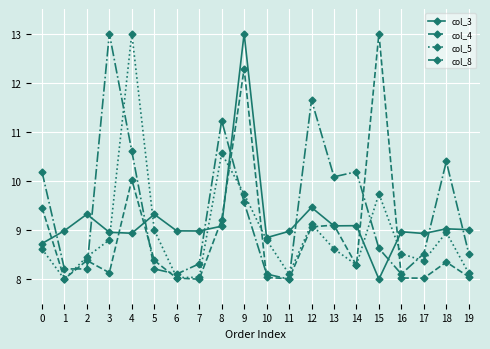

At which category is the sum across all series the highest?

9